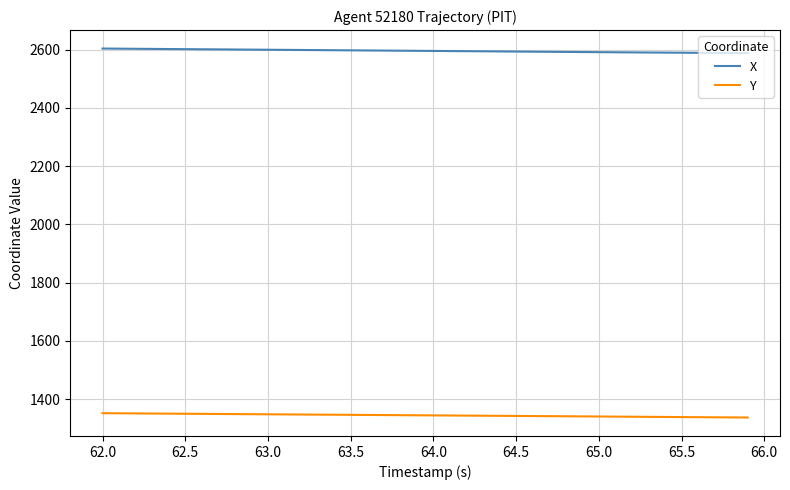

Rank the series by their average value, from highest to lowest.

X, Y